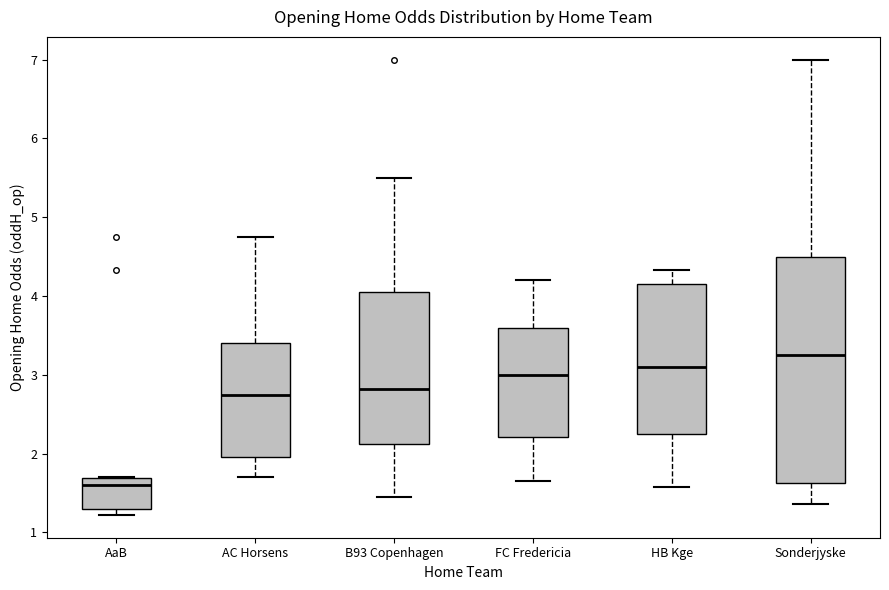

Reading left to right, read every box against the y-axis: the position of its median line, the range the box covers, and the ends of its whiskers. The values are not printed on the chart, so give them approximately, as read against the axis.

AaB: median 1.6, box 1.3 to 1.7, whiskers 1.2 to 1.7
AC Horsens: median 2.8, box 2.0 to 3.4, whiskers 1.7 to 4.8
B93 Copenhagen: median 2.8, box 2.1 to 4.0, whiskers 1.5 to 5.5
FC Fredericia: median 3.0, box 2.2 to 3.6, whiskers 1.7 to 4.2
HB Kge: median 3.1, box 2.3 to 4.2, whiskers 1.6 to 4.3
Sonderjyske: median 3.3, box 1.6 to 4.5, whiskers 1.4 to 7.0